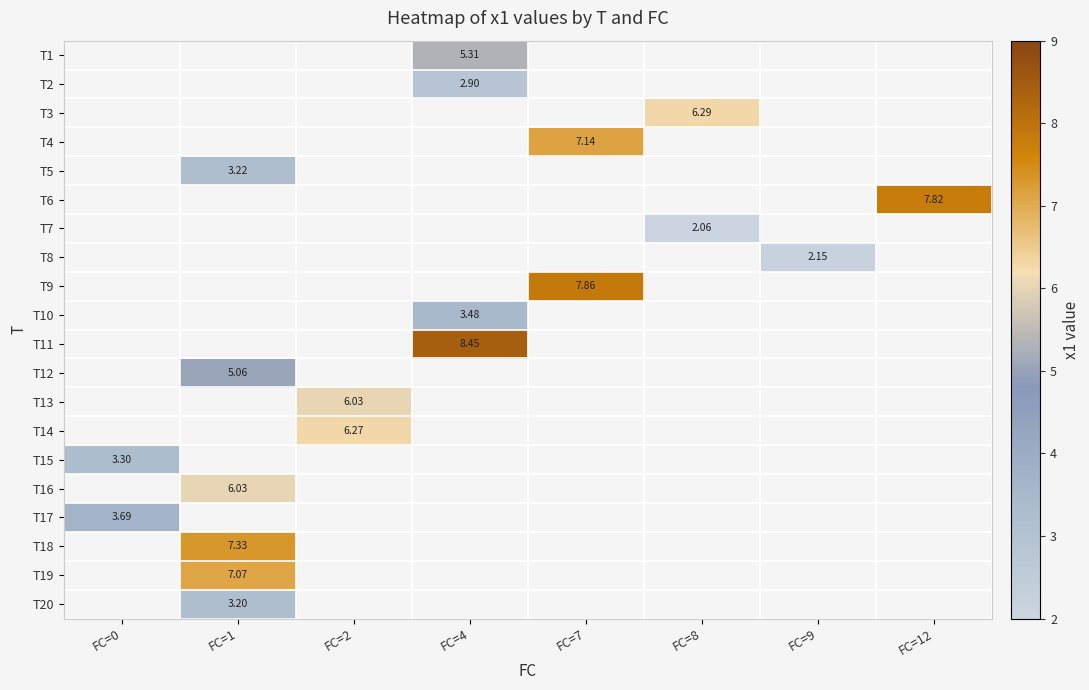

Is the value of T17 at FC=0 greater than the value of T8 at FC=9?

Yes